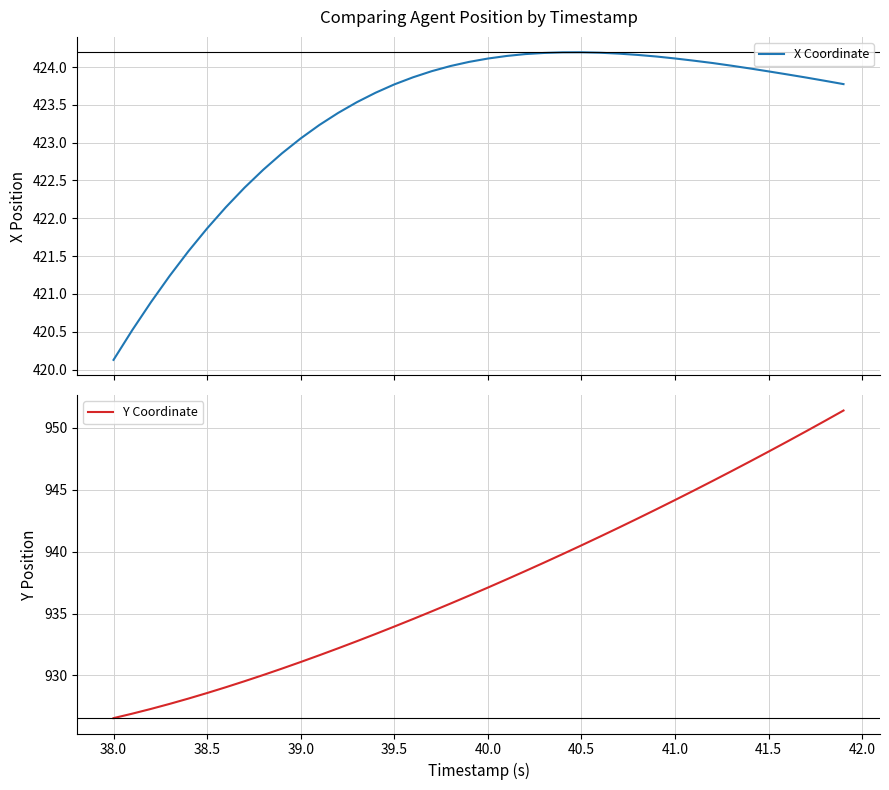

True or false: X Coordinate and Y Coordinate intersect in this chart.

False